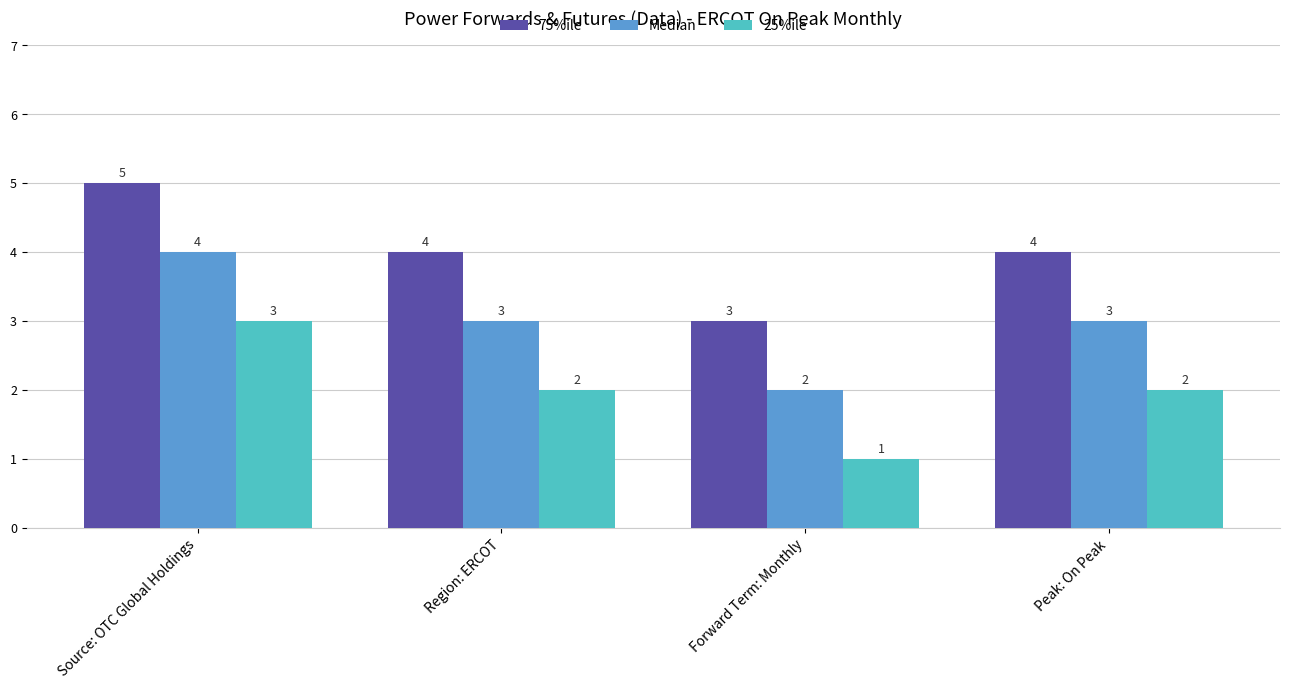

What is the spread (max minus min) of values at Region: ERCOT?

2